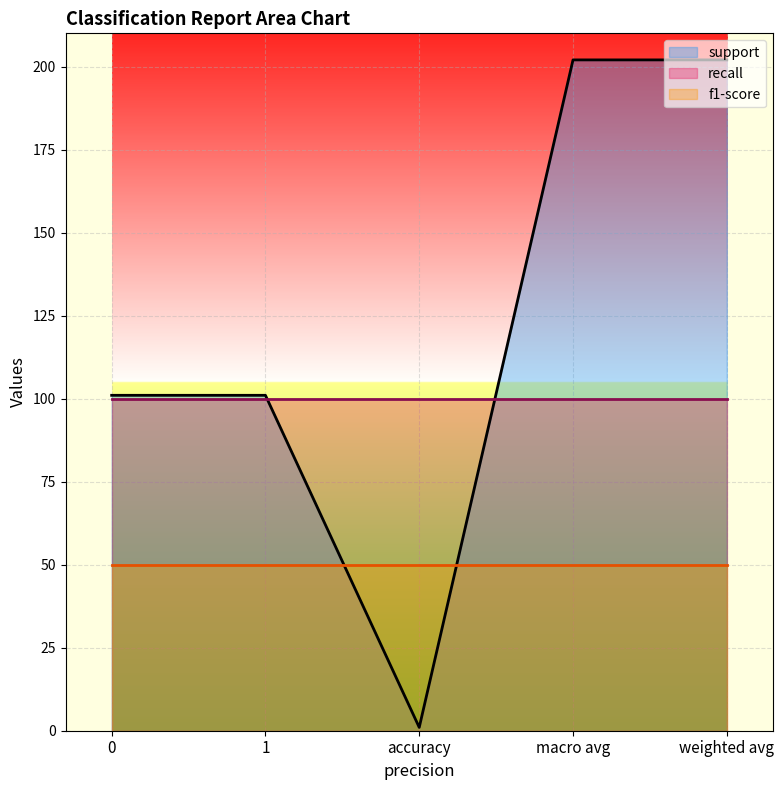

Reading left to right, list all the values displayed in this chart.

support: 0=101	1=101	accuracy=1	macro avg=202	weighted avg=202
recall: 0=100	1=100	accuracy=100	macro avg=100	weighted avg=100
f1-score: 0=50	1=50	accuracy=50	macro avg=50	weighted avg=50